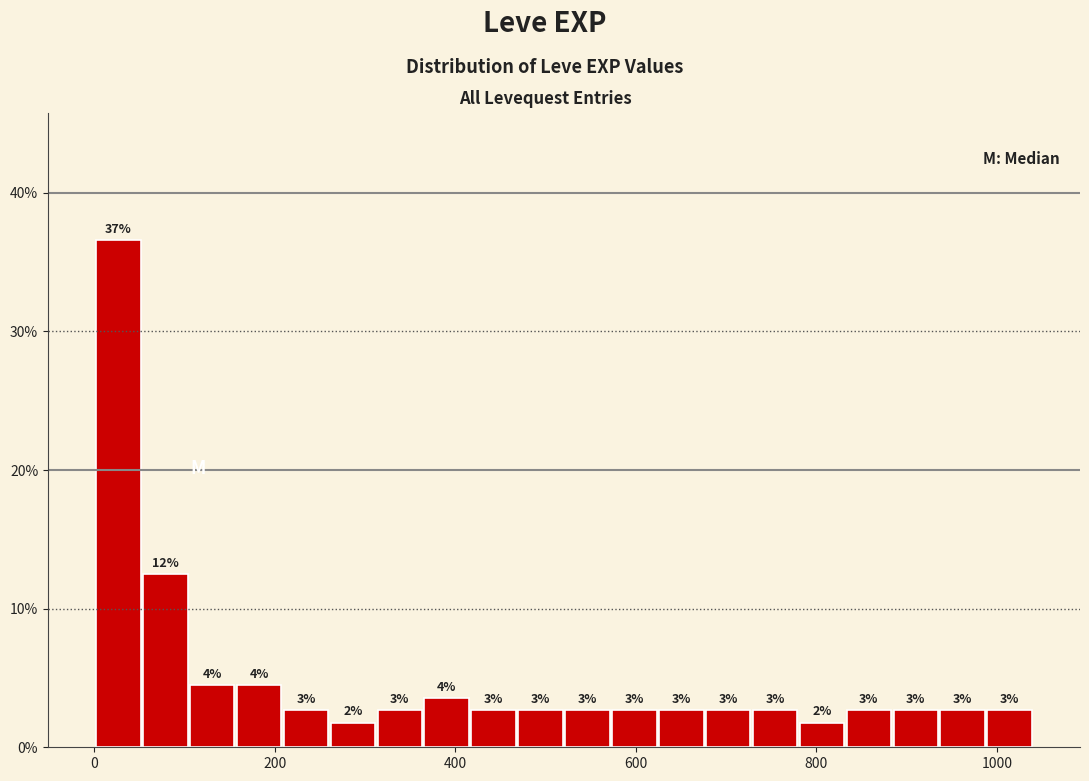

Around what value on the x-axis is the tallest bar? Give the approximate position of its centre, as read against the axis.

20